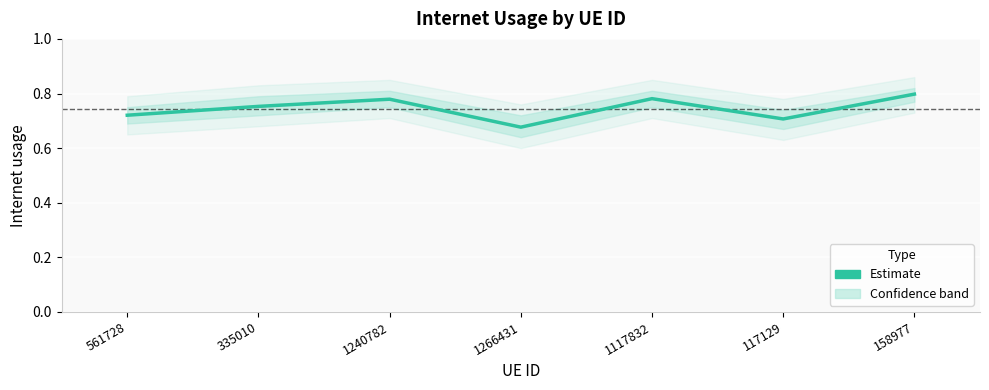

What is the label of the 7th point from the left?

158977